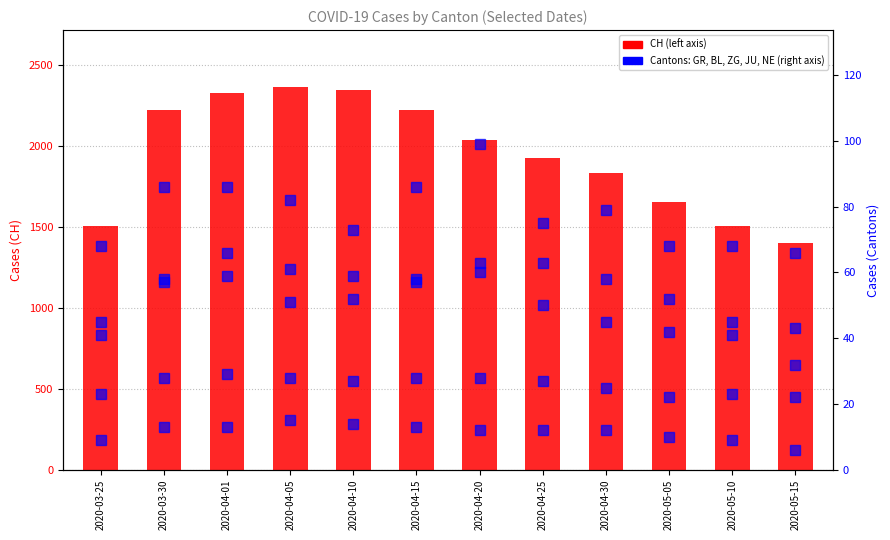

The GR series shows 52 at 2020-05-05. True or false?

True